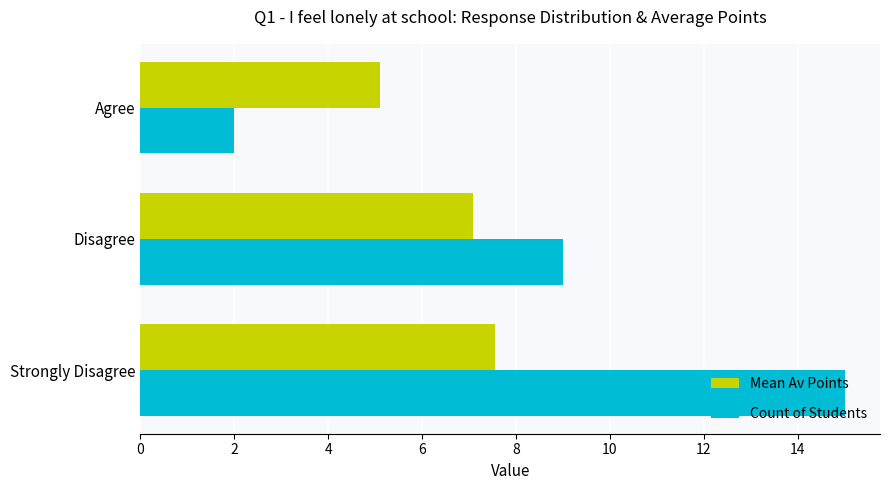

At how many categories does at least one series exceed 13?

1